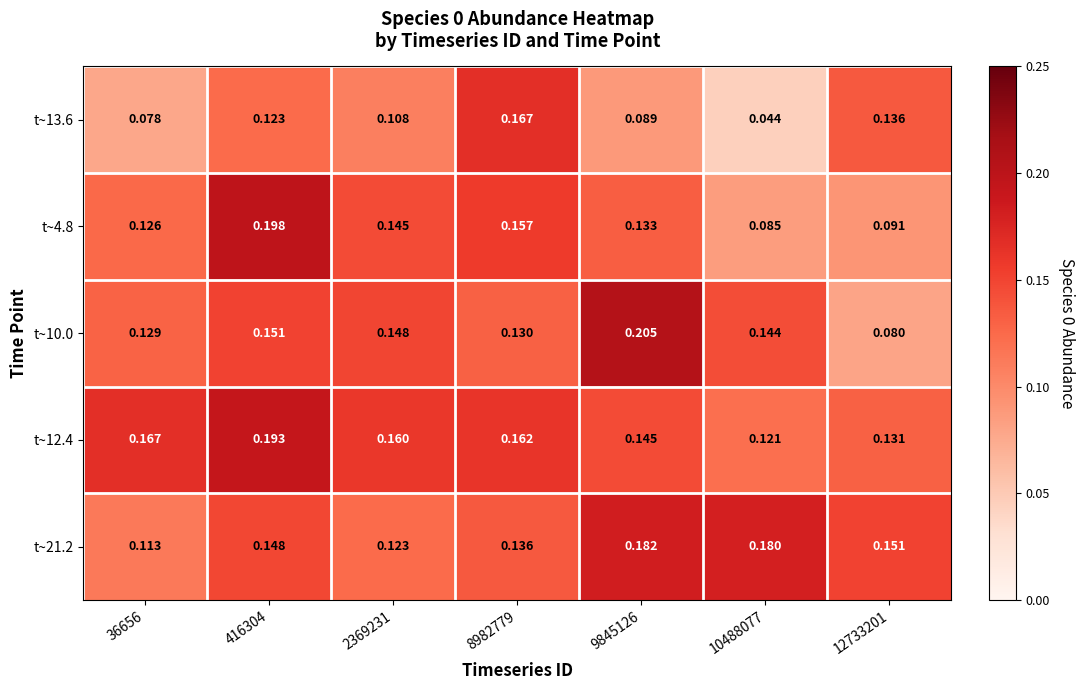

Is the value of t~12.4 at 9845126 greater than the value of t~21.2 at 9845126?

No